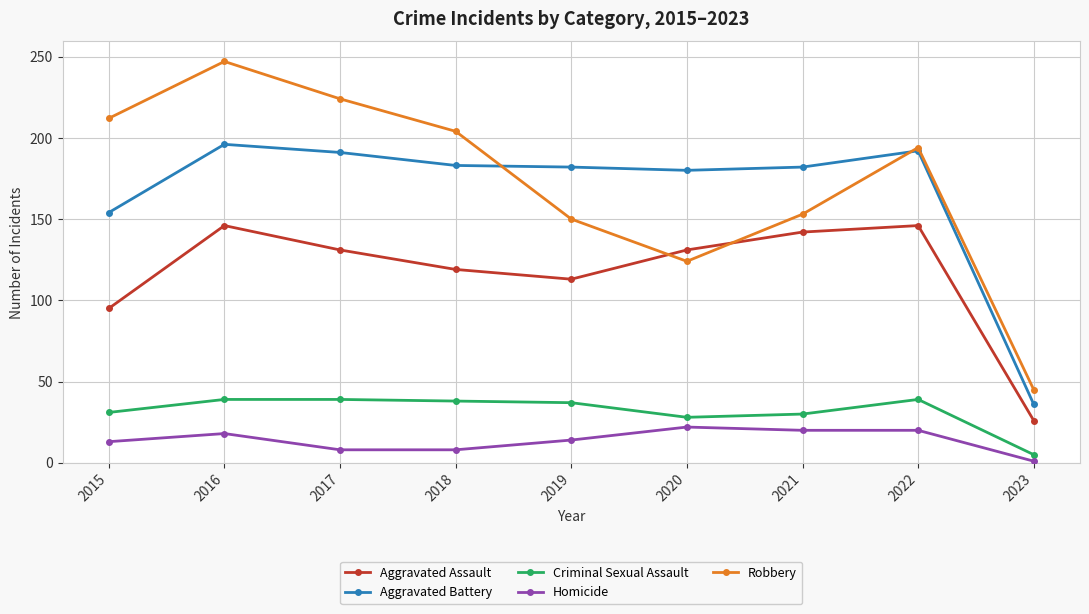

Where is the first local minimum for Aggravated Assault?

2019